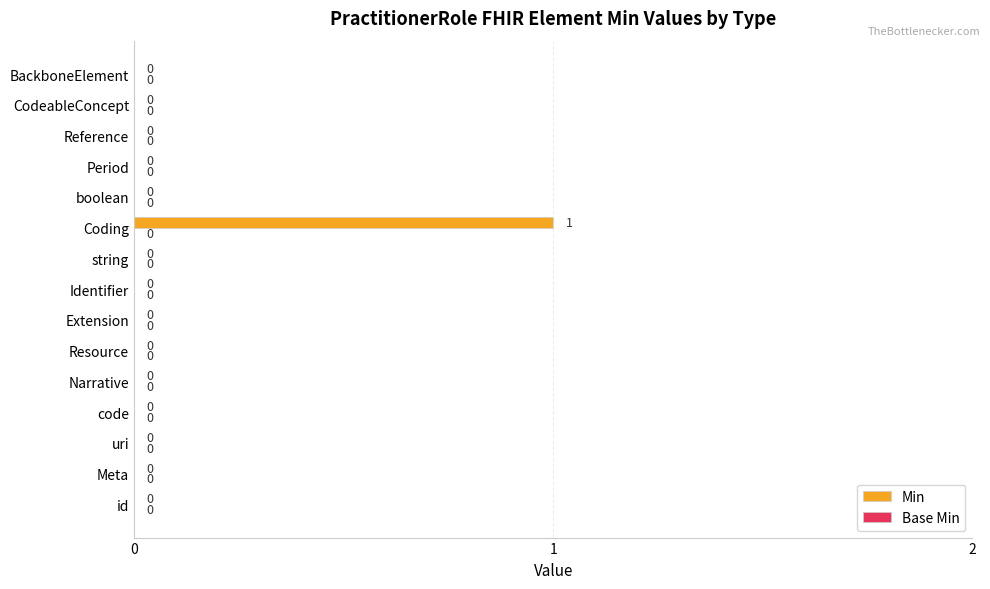

Between Coding and Narrative, which is larger?

Coding